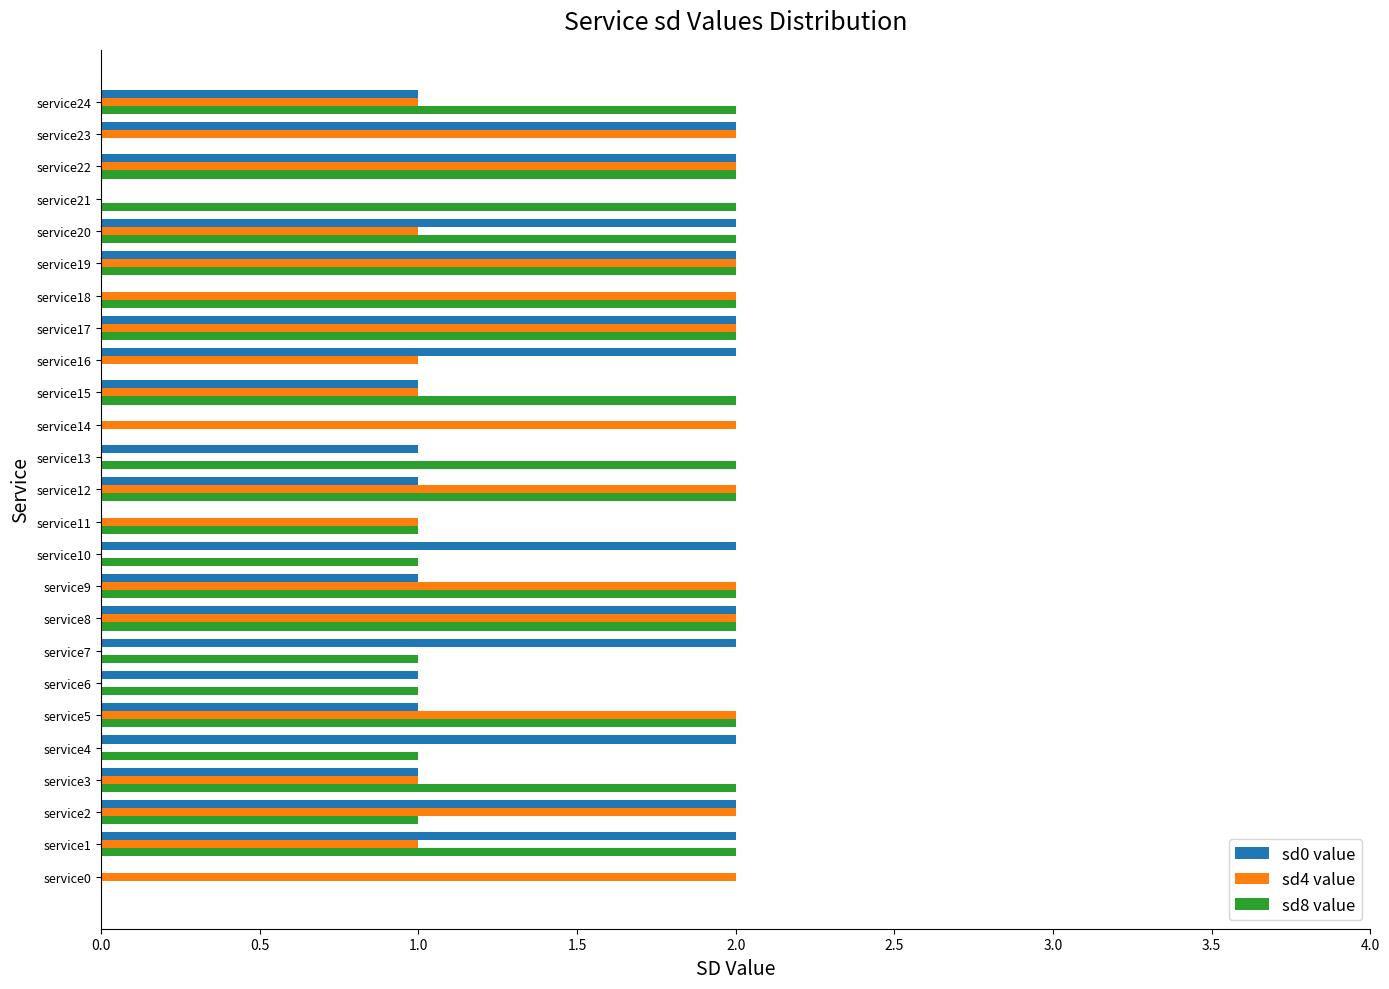

True or false: sd0 value has a value of 3 at service19.

False